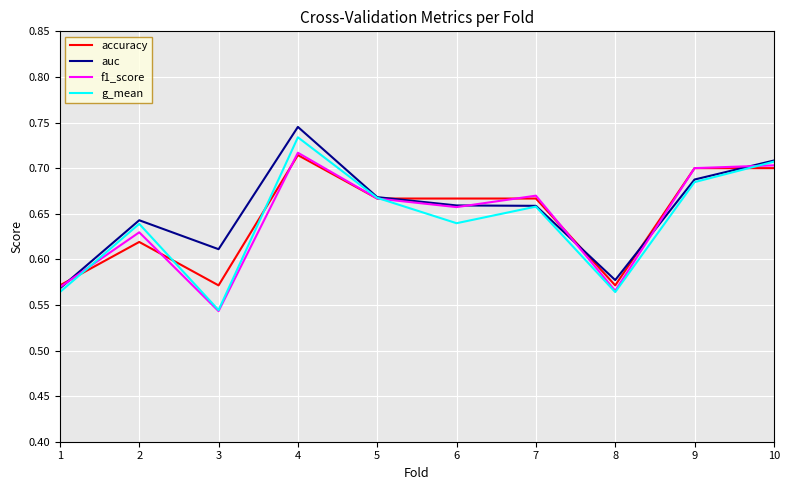

True or false: f1_score has a value of 1.0 at 3.

False